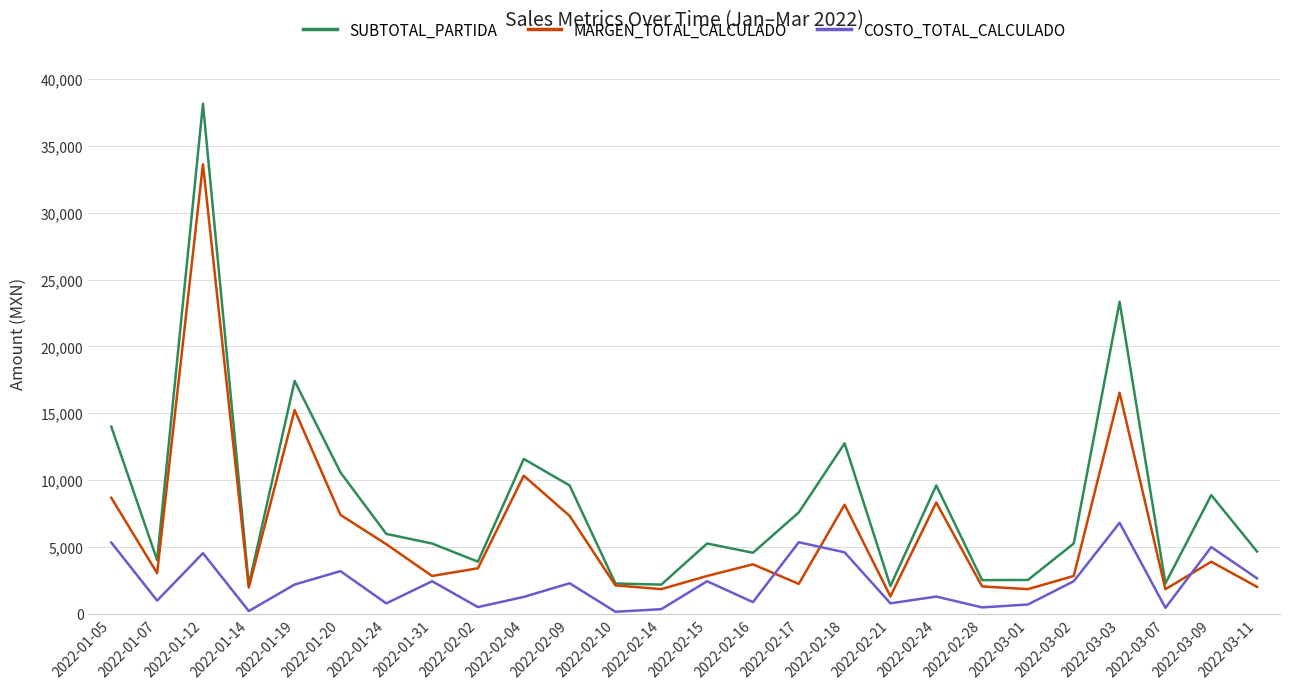

True or false: SUBTOTAL_PARTIDA and COSTO_TOTAL_CALCULADO intersect in this chart.

False